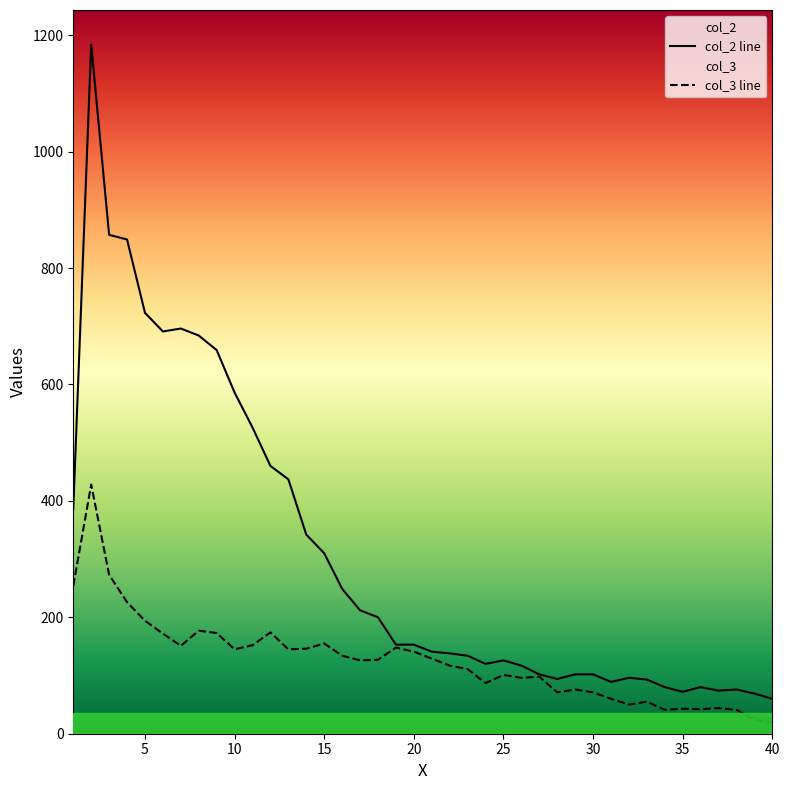

What is the approximate value of col_3 at 23, to the nearest 50?

100